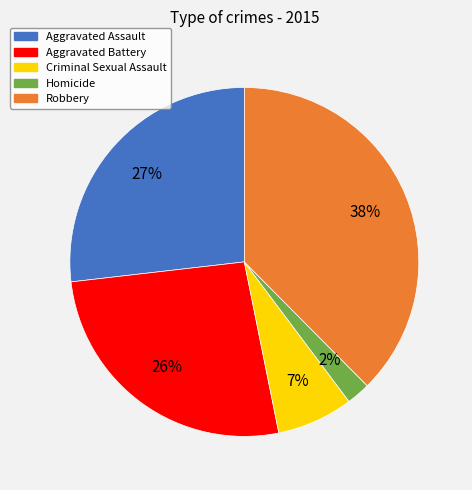

True or false: Aggravated Battery accounts for 26% of the total.

True